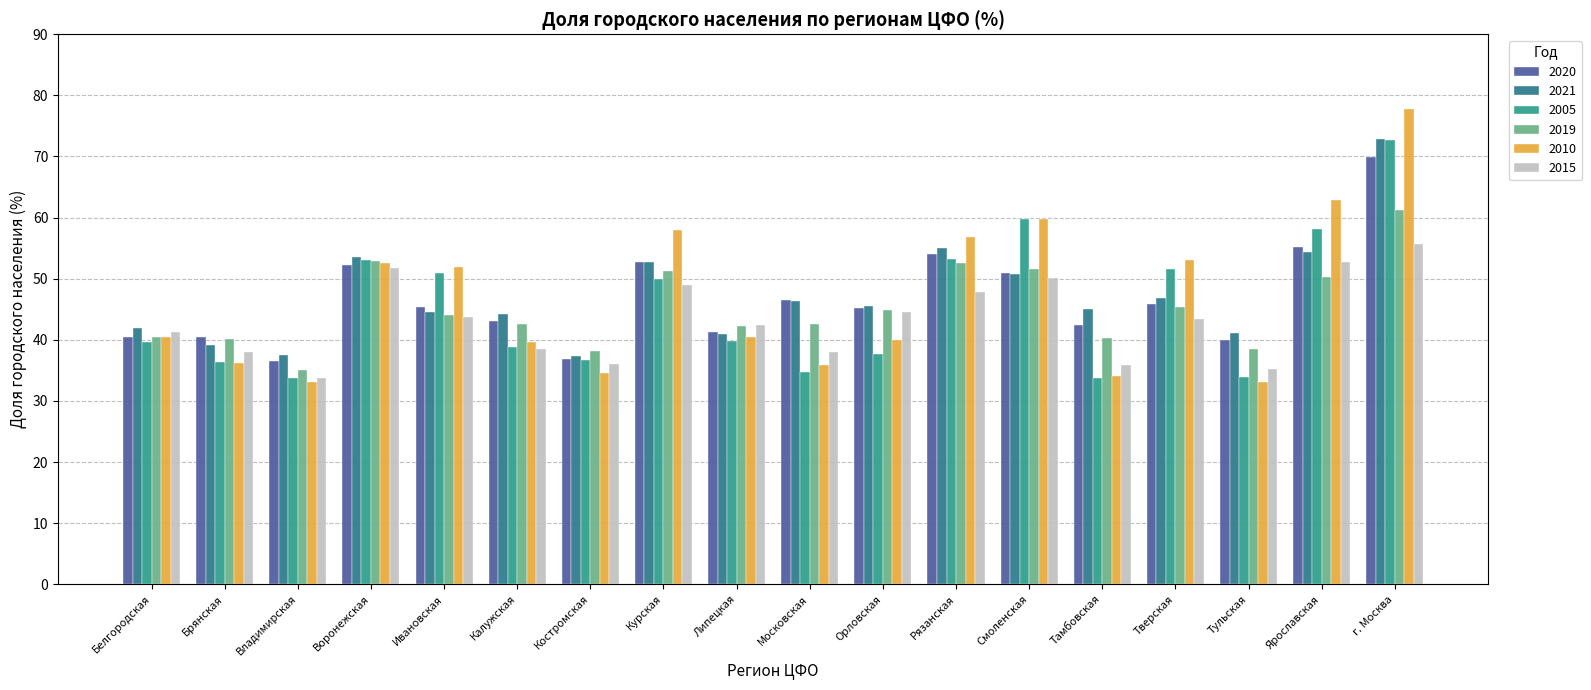

At how many categories does at least one series exceed 64?

1